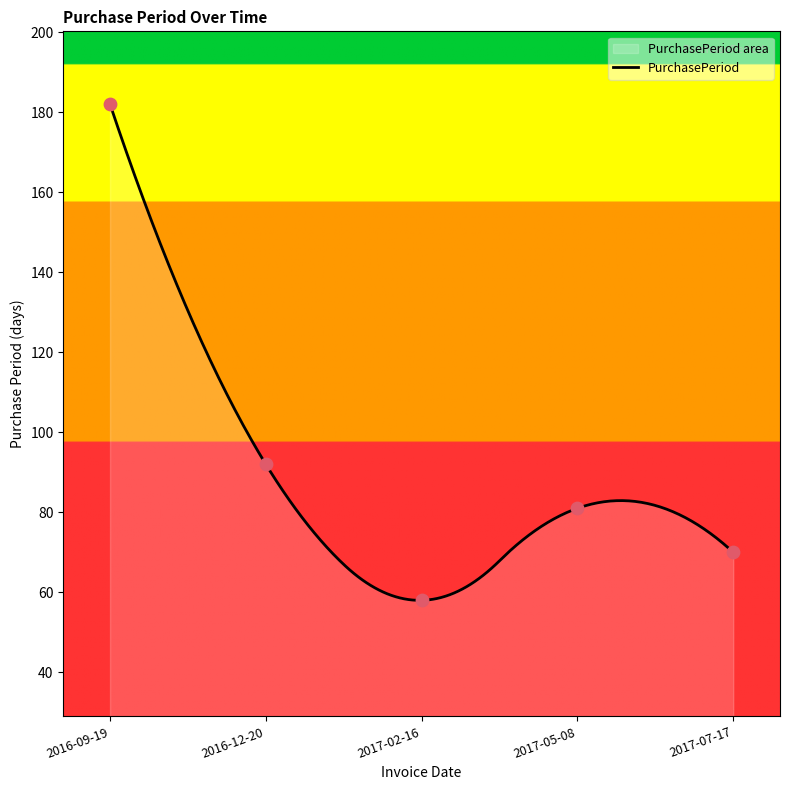

What is the change in value from 2017-05-08 to 2017-07-17?

-11